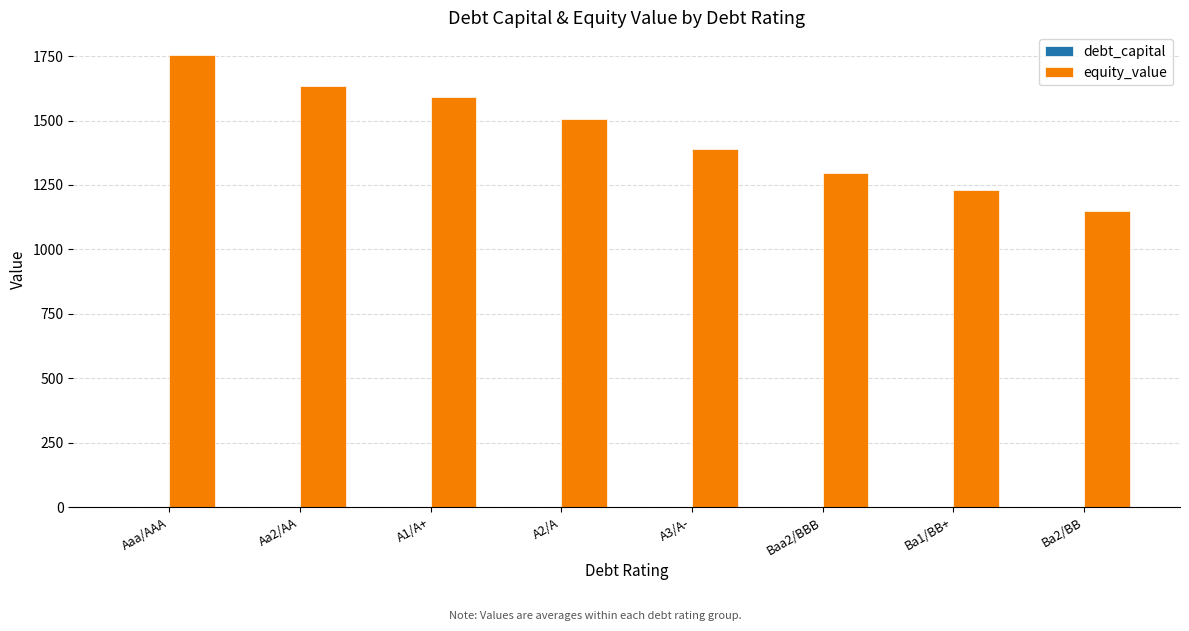

What is the maximum value shown in the chart?

1754.8